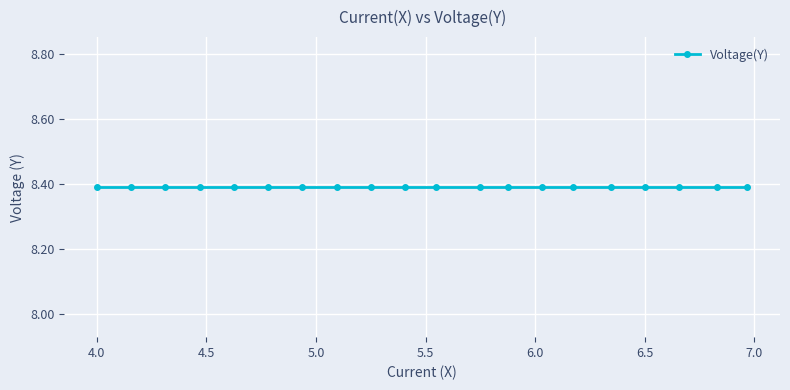

Count the number of categories in the chart.

20